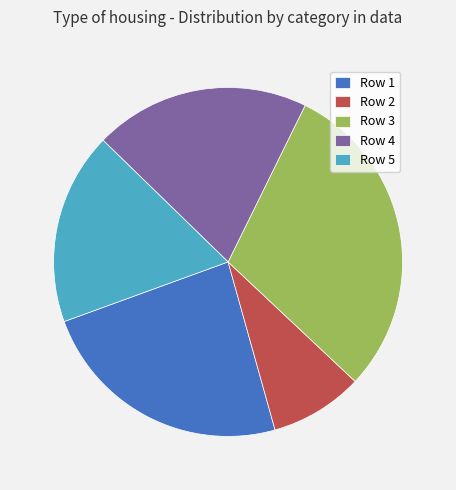

What is the largest slice in the pie chart?

Row 3